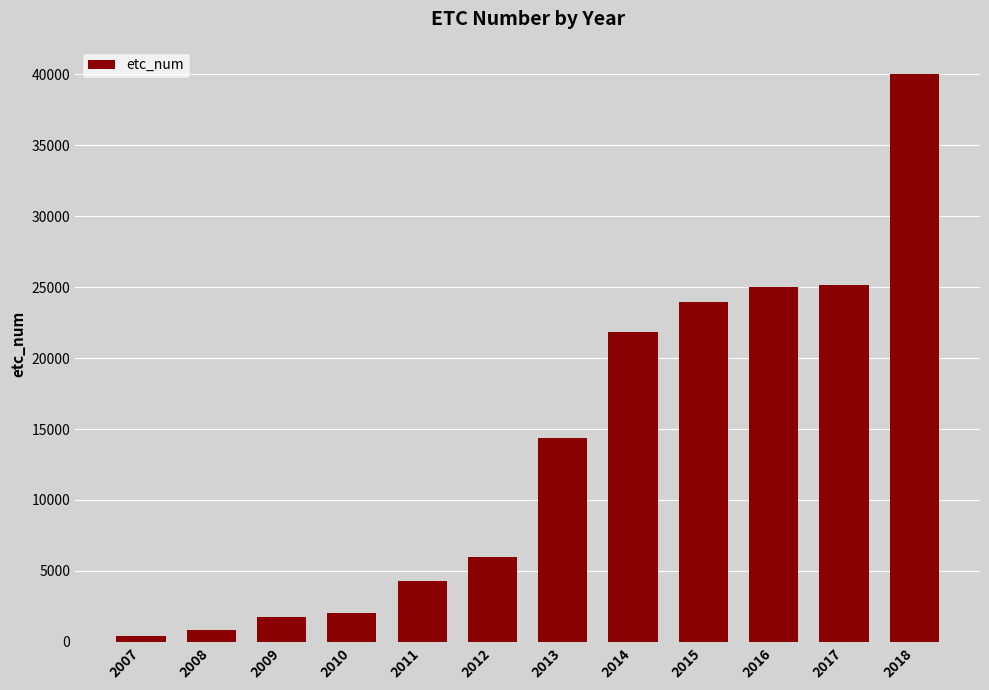

Which has a higher value, 2007 or 2014?

2014